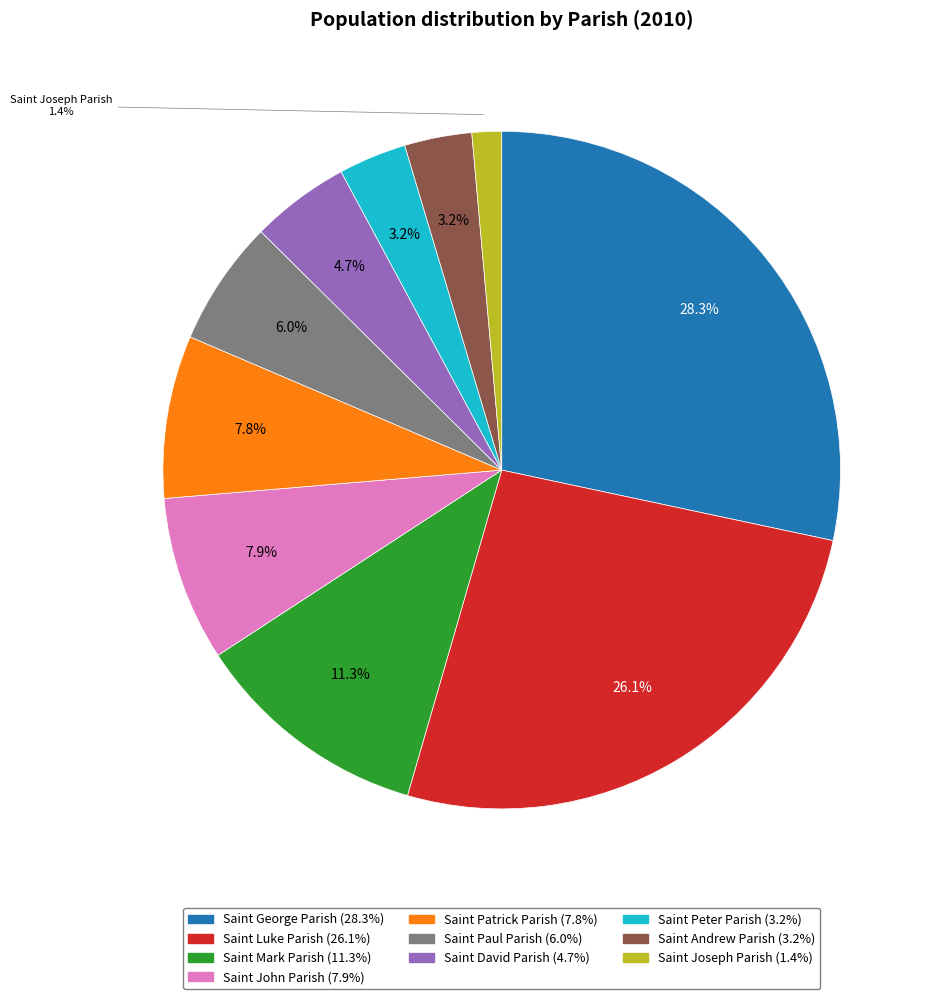

Combined, what portion of the pie is Saint Andrew Parish (3.2%) and Saint Joseph Parish (1.4%)?

4.6%